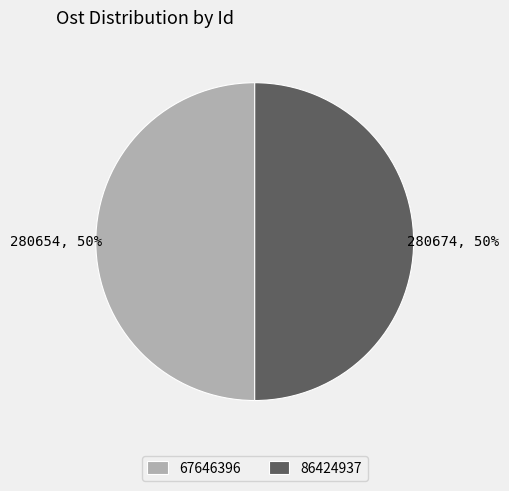

Is it true that 67646396 is 62% of the pie?

False